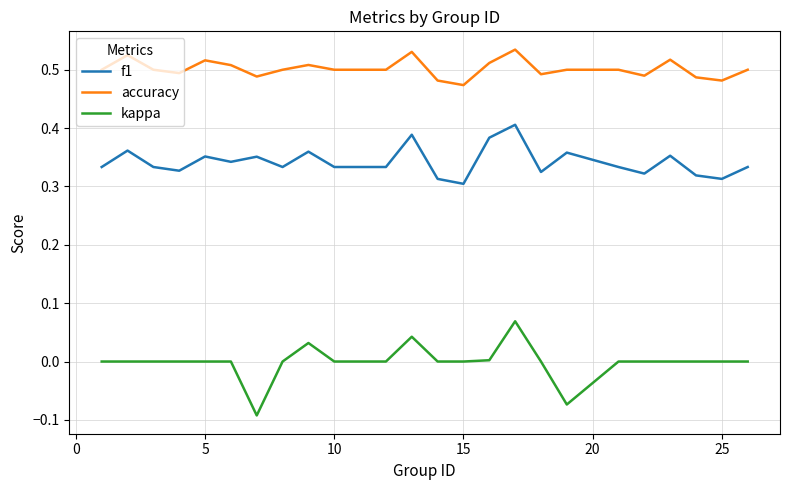

Rank the series by their maximum value, from lowest to highest.

kappa, f1, accuracy